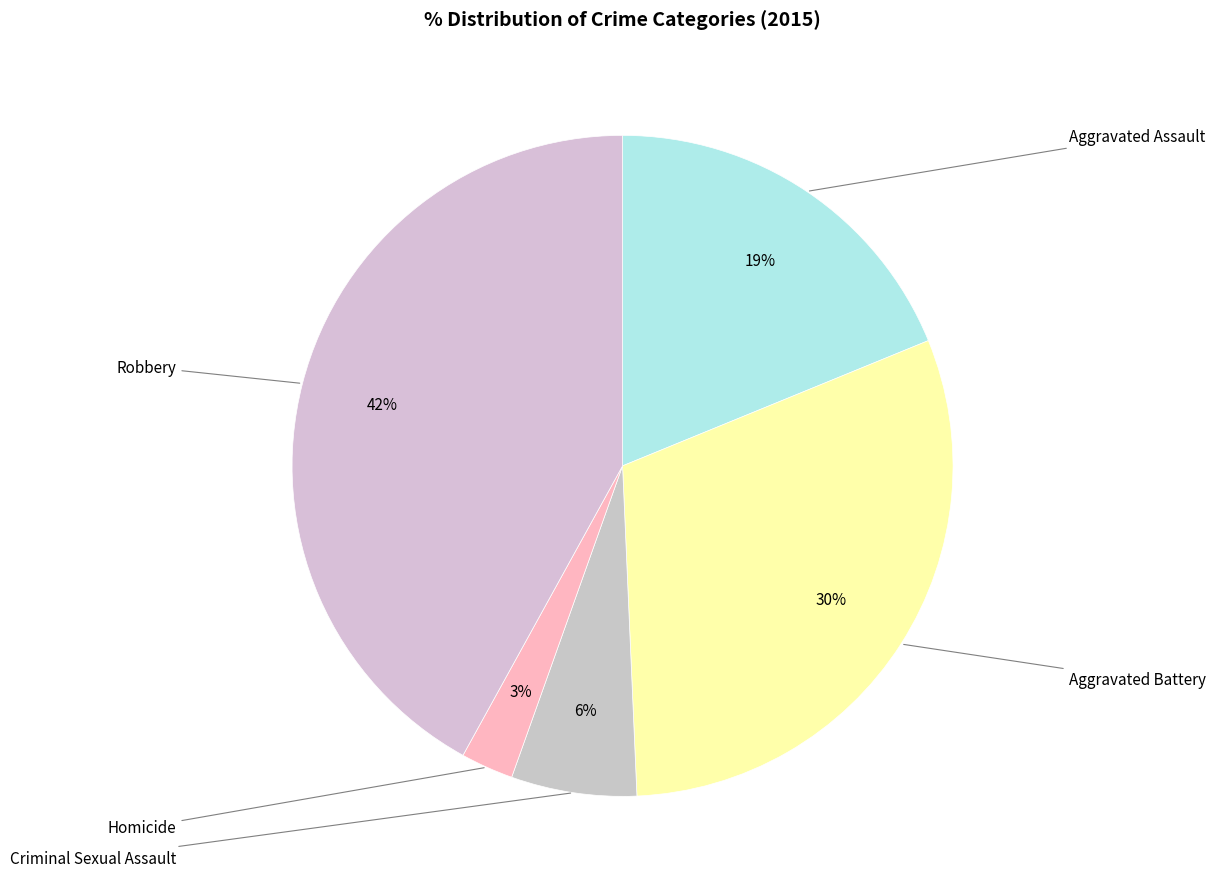

Is there any slice that represents more than half of the pie?

No